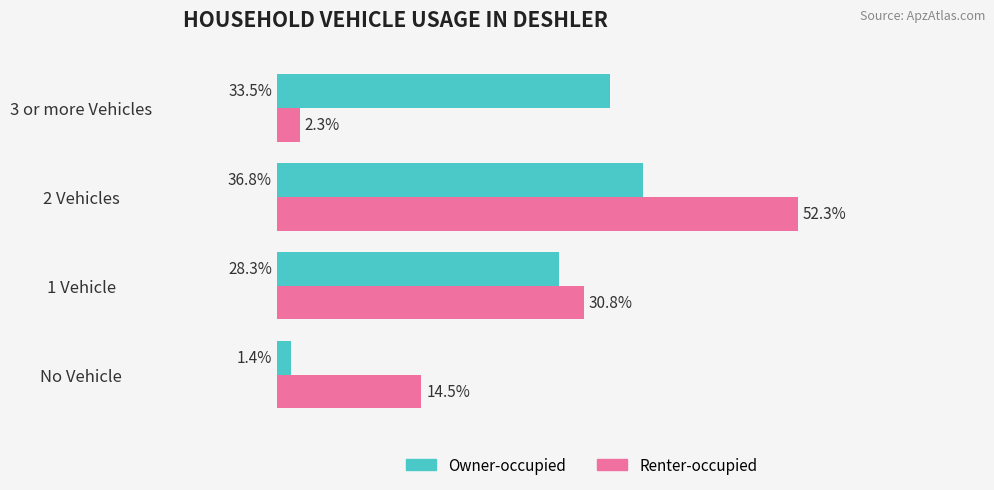

At which label is Renter-occupied closest to 27?

1 Vehicle